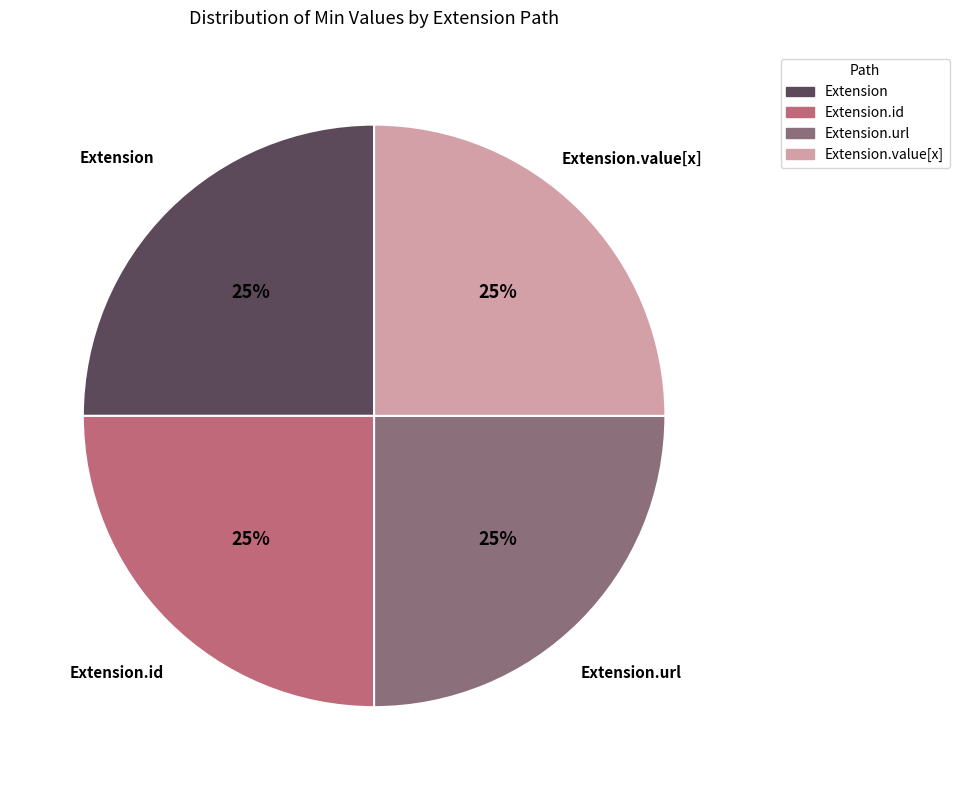

To the nearest percent, what is the average slice percentage?

25%